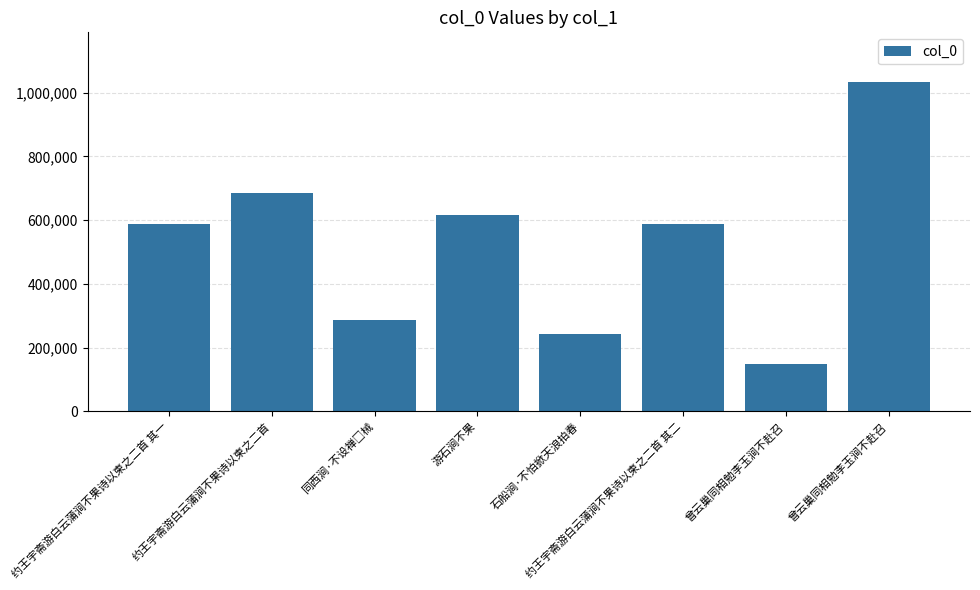

Reading left to right, transcribe all the data shown in this chart.

约王宇斋游白云蒲涧不果诗以柬之二首 其一=588330	约王宇斋游白云蒲涧不果诗以柬之二首=685097	同西涧·不设禅□械=286193	游石涧不果=617350	石船涧·不怕掀天浪拍春=242478	约王宇斋游白云蒲涧不果诗以柬之二首 其二=588331	曾云巢同相勉李玉涧不赴召=147568	曾云巢同相勉李玉涧不赴召=1033807